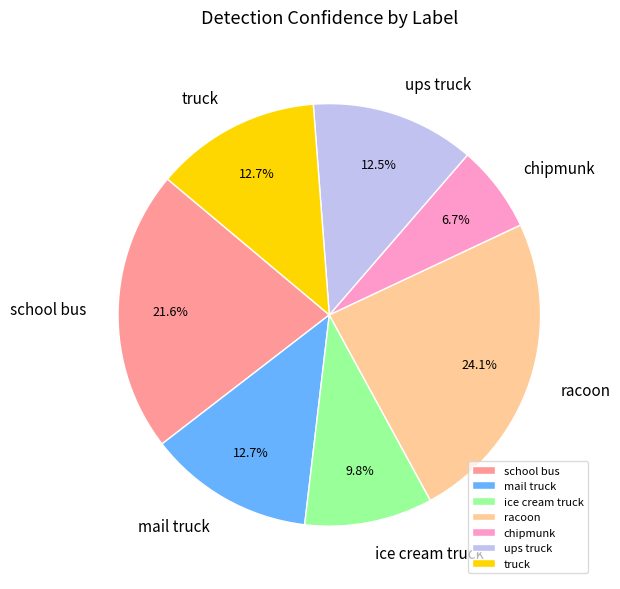

Count the number of slices in the pie.

7